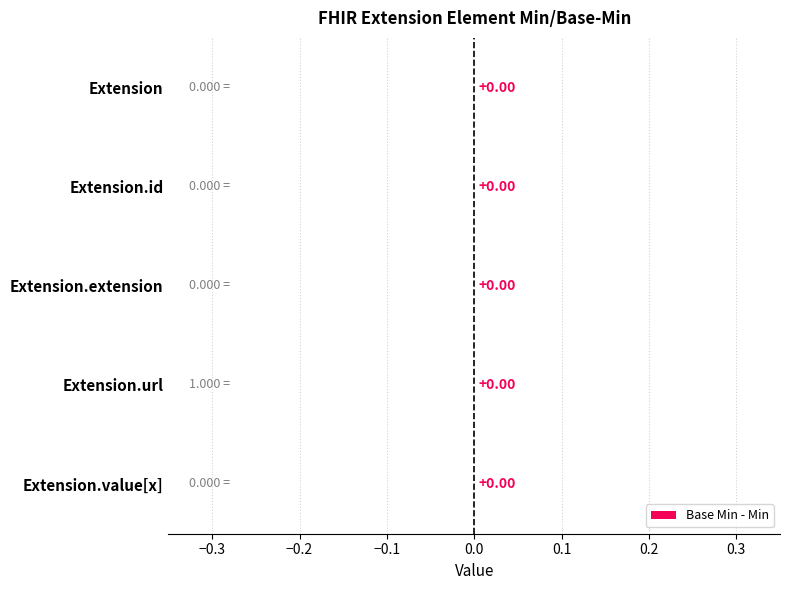

The Base Min series shows 0 at Extension.extension. True or false?

True